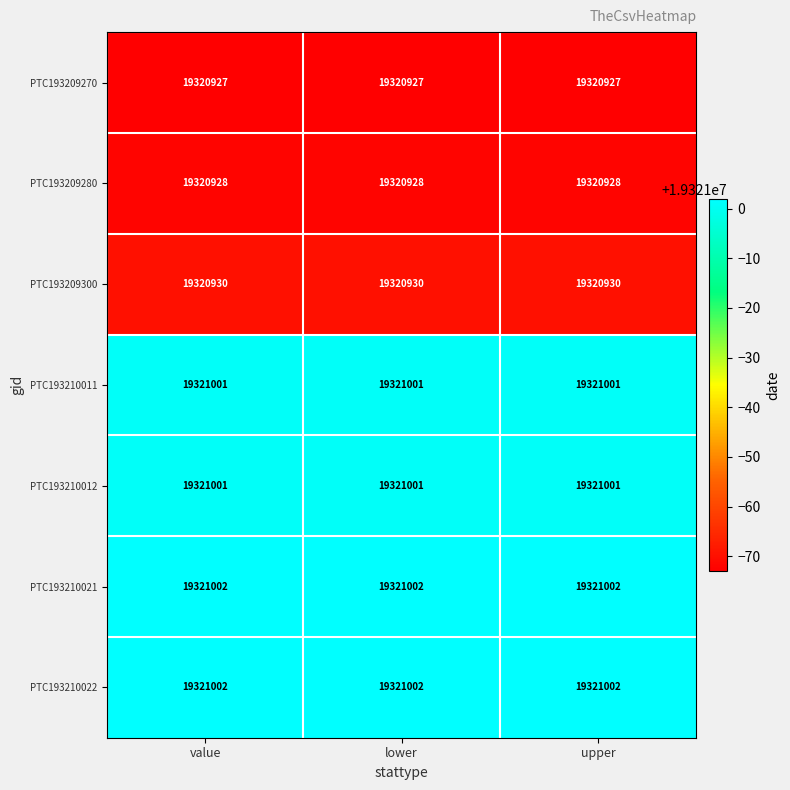

What is the maximum value for PTC193210012?

19321001